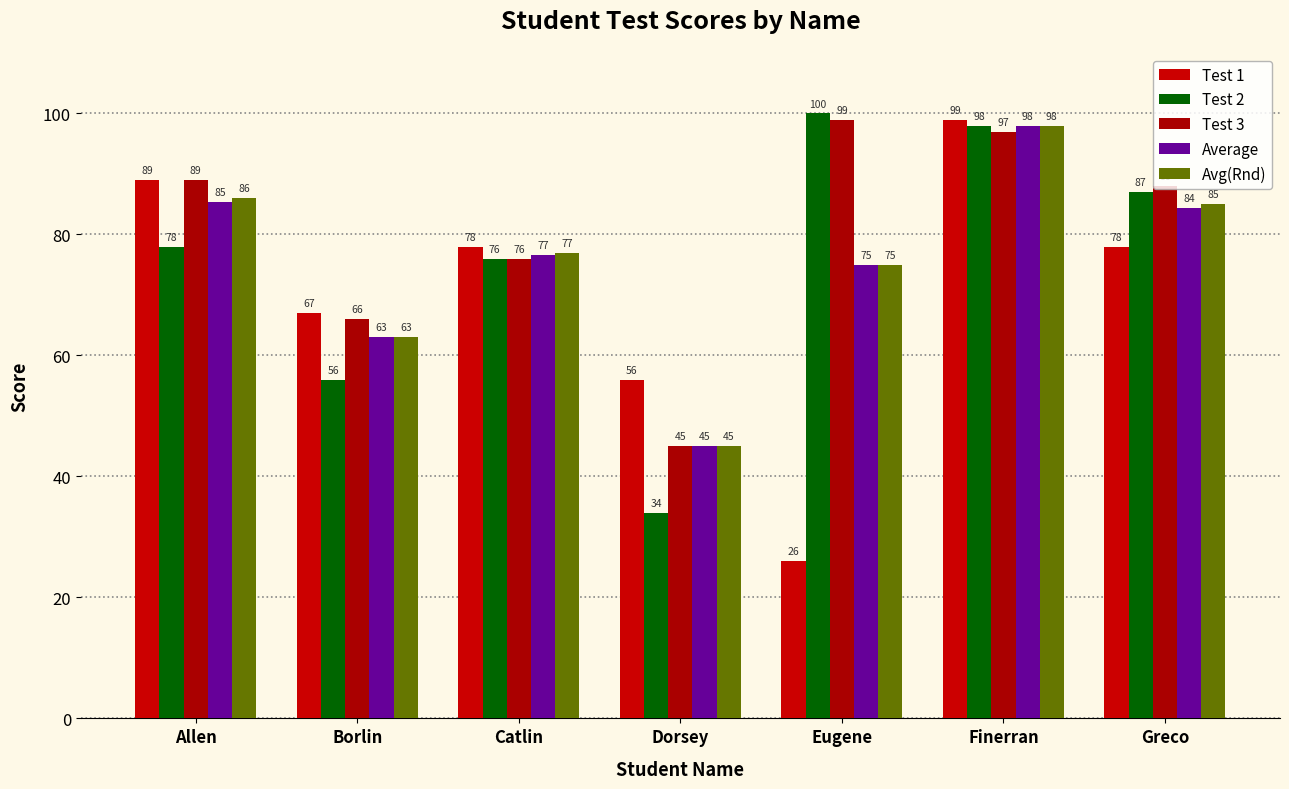

What is the difference between the maximum and second lowest values in the Test 2 series?

44.0